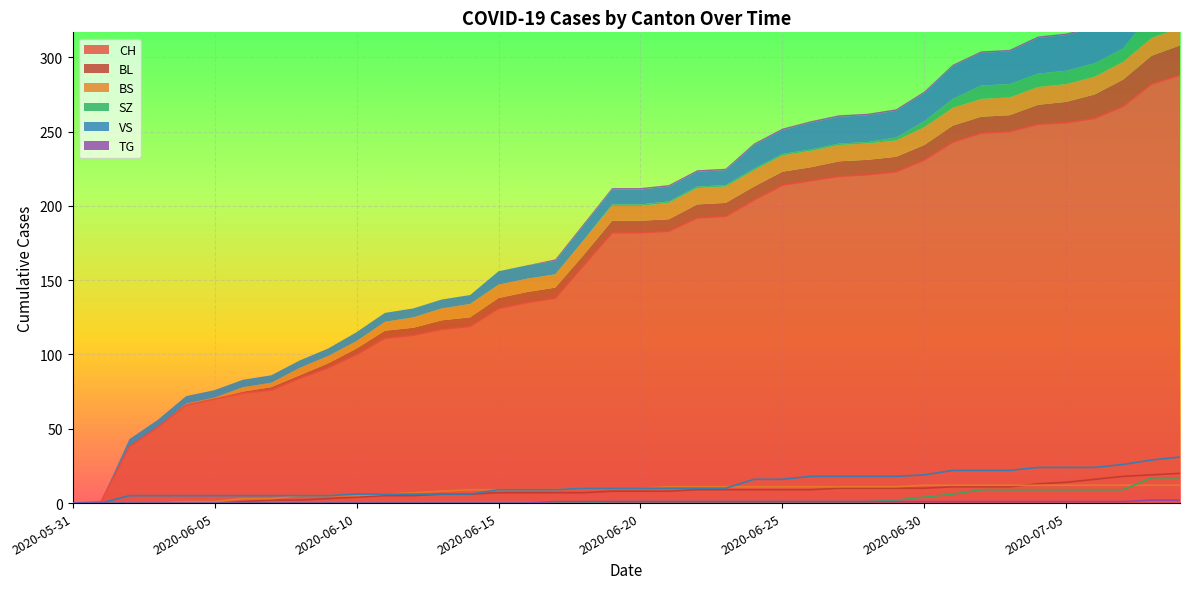

What is the spread (max minus min) of values at 2020-06-09?

91